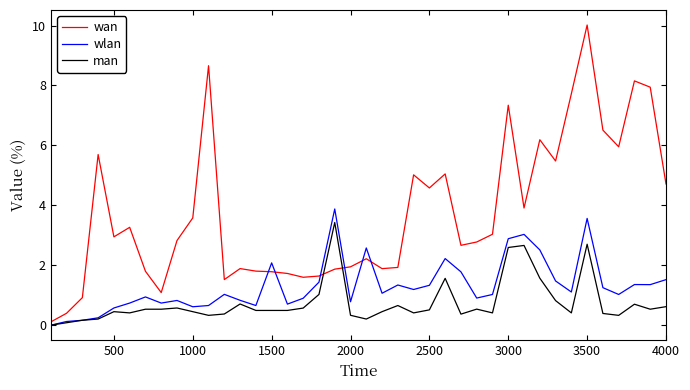

At how many categories does at least one series exceed 8?

3